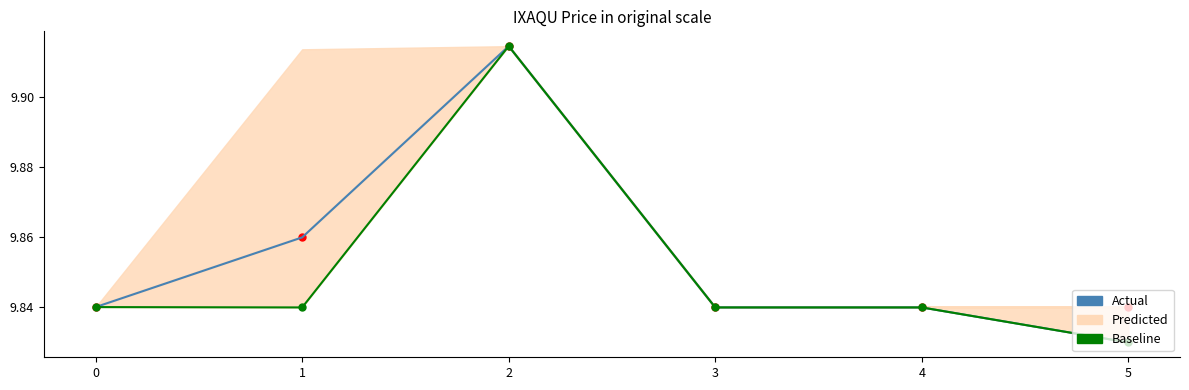

Count the number of data series in this chart.

3